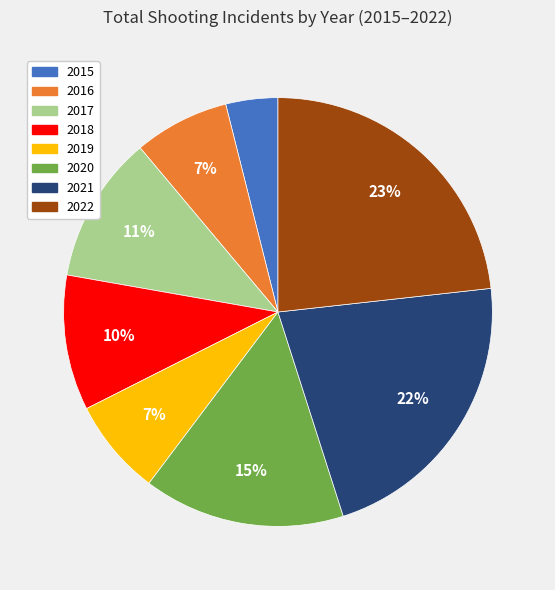

To the nearest percent, what portion does 2016 represent?

7%